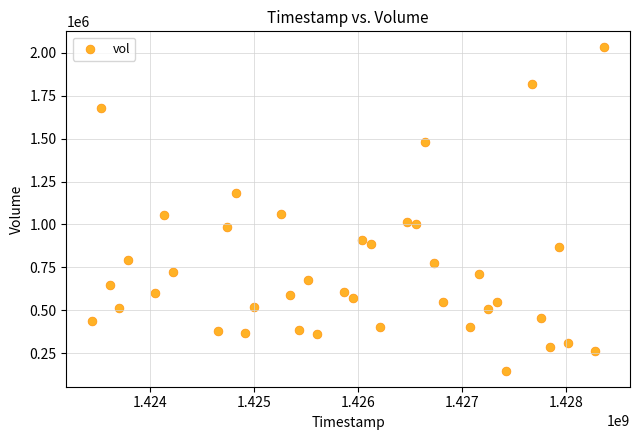

What is the range of X values (max minus min)?

4924800